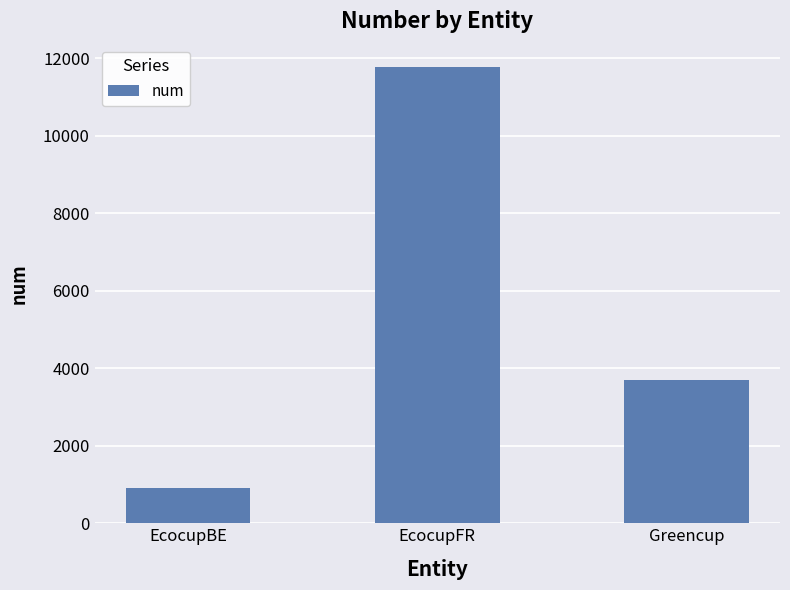

What is the maximum value shown in the chart?

11766